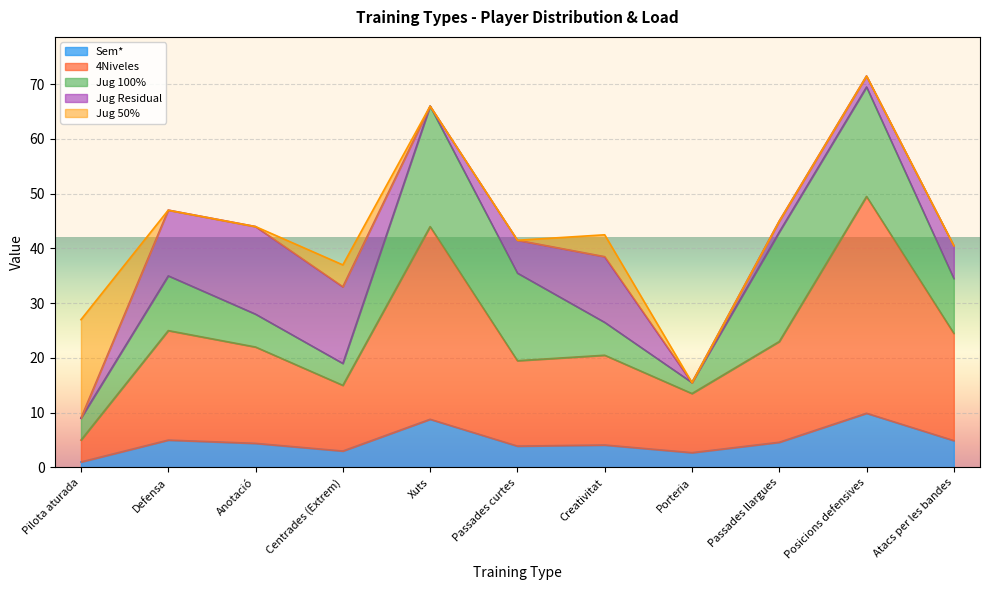

Which category has the highest value across all series?

Posicions defensives